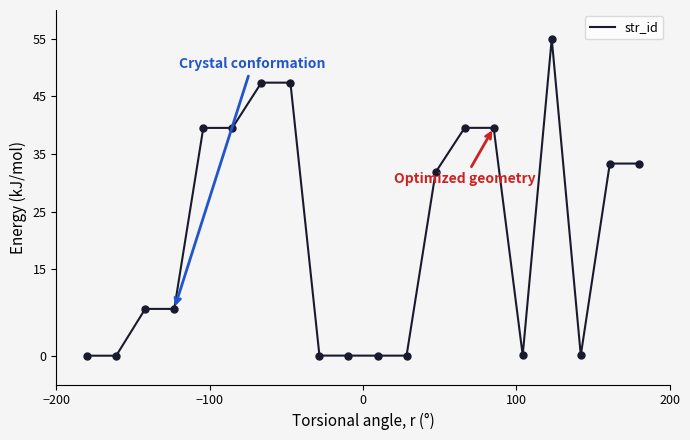

What is the difference between the maximum and minimum values?

55.0